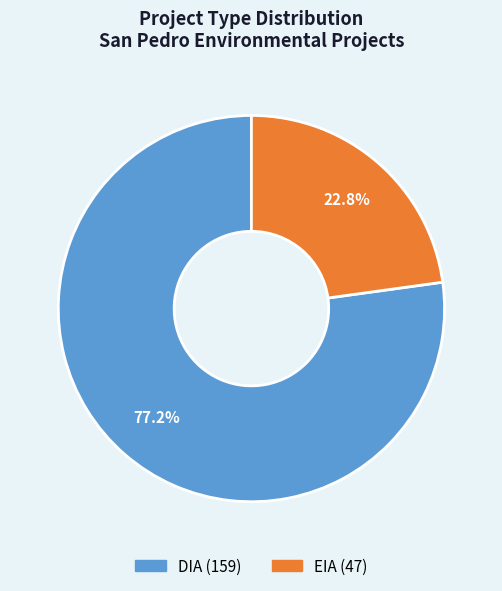

To the nearest percent, what portion does DIA represent?

77%